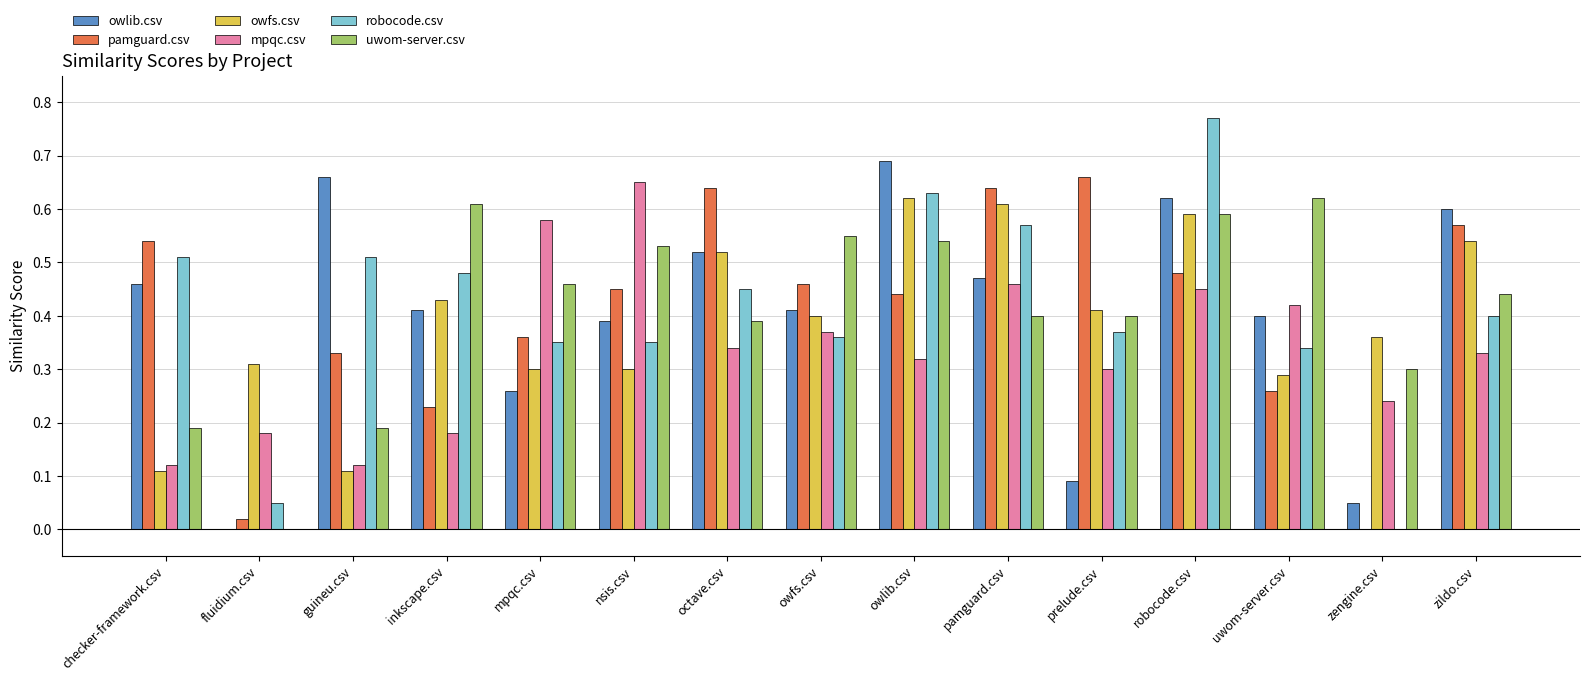

Between owfs.csv and zildo.csv, which series saw the biggest shift?

owlib.csv